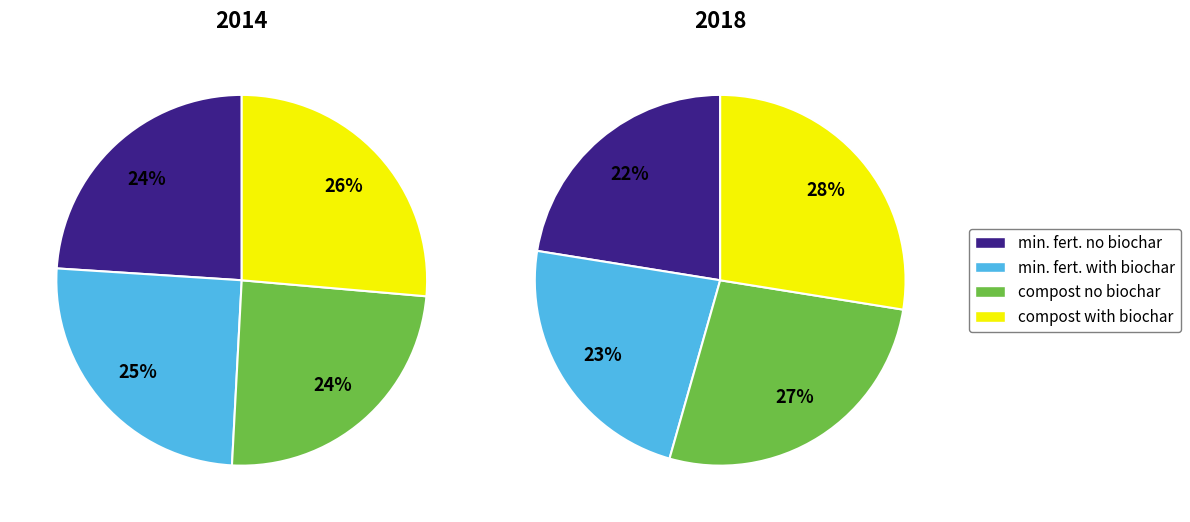

To the nearest percent, what is the average slice percentage?

25%